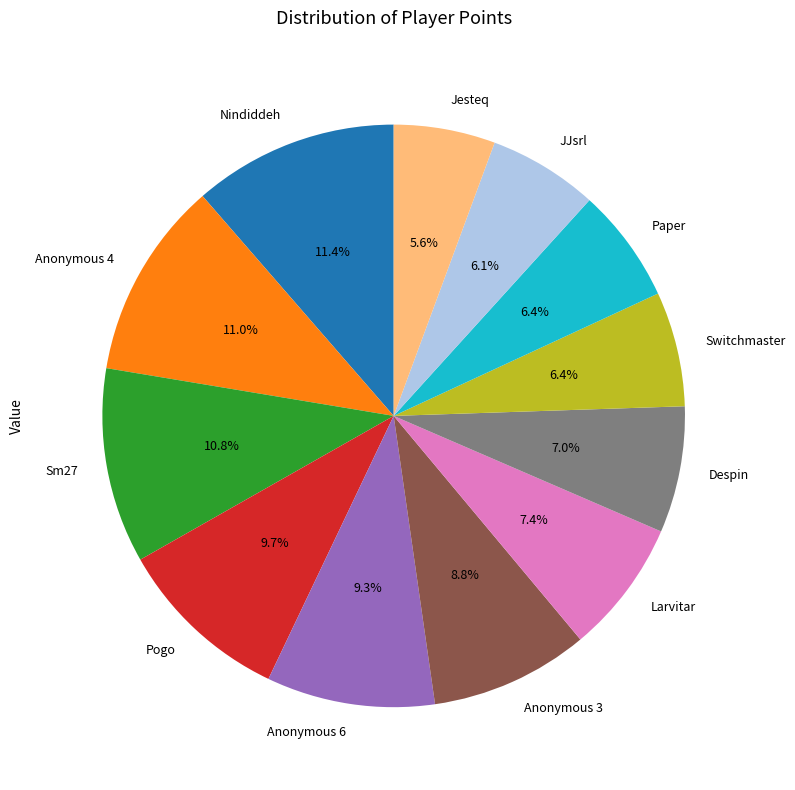

What is the total percentage of JJsrl and Switchmaster?

12.5%